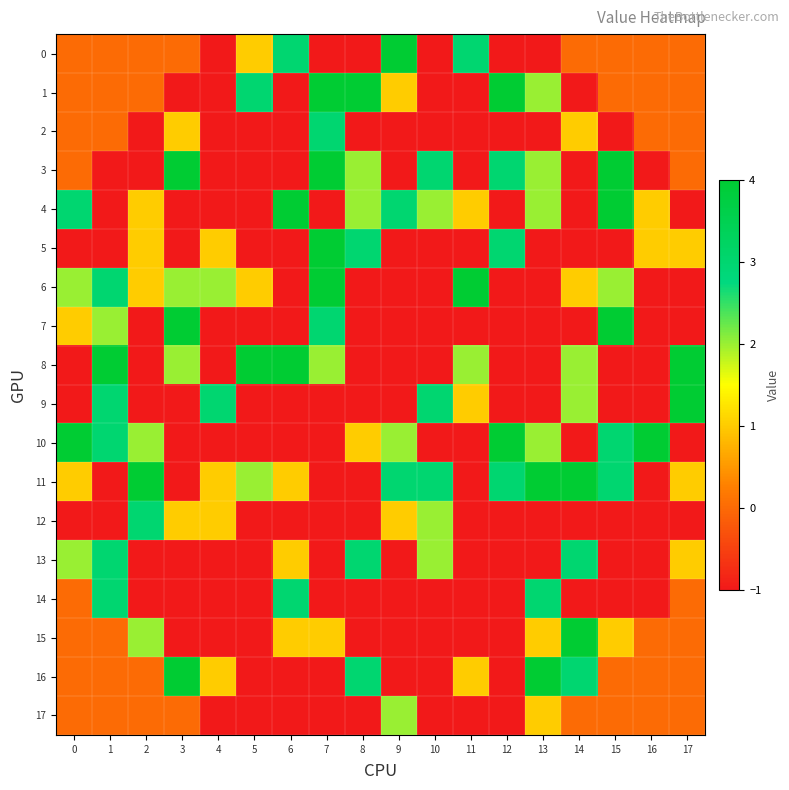

What is the spread (max minus min) of values at 0?

5